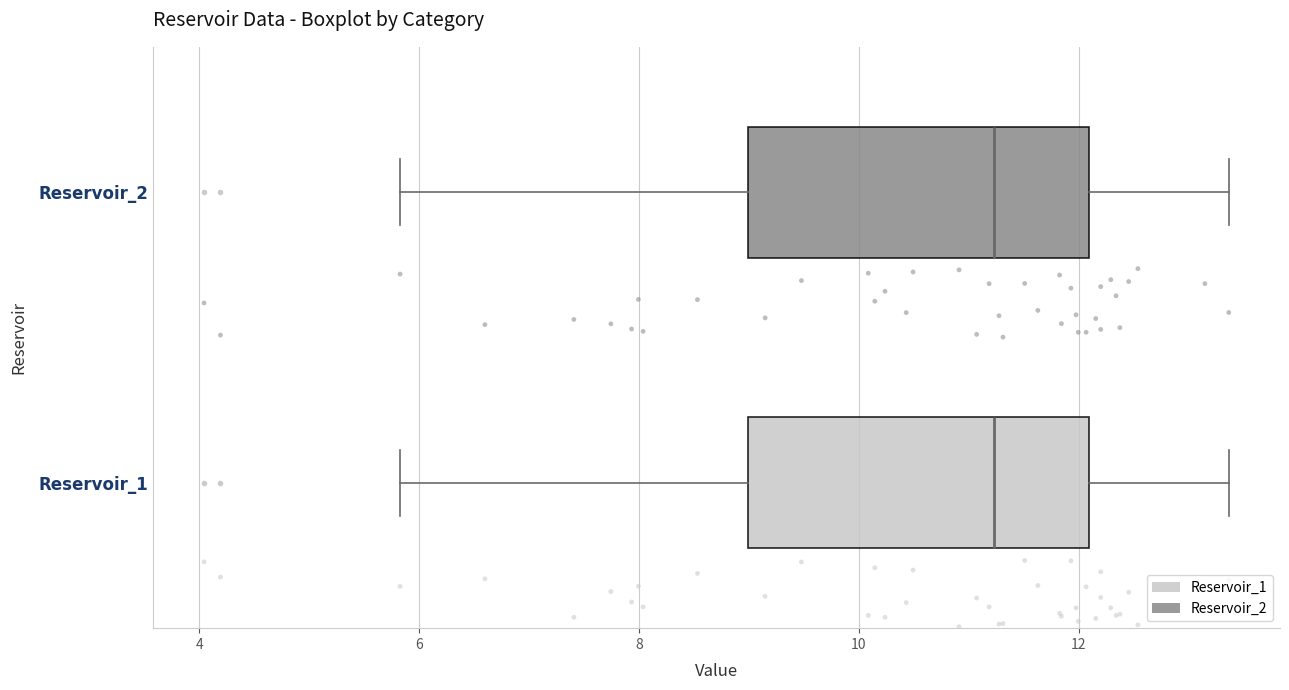

Reading bottom to top, read every box against the x-axis: the position of its median line, the range the box covers, and the ends of its whiskers. The values are not printed on the chart, so give them approximately, as read against the axis.

Reservoir_1: median 11.2, box 9.0 to 12.0, whiskers 5.8 to 13.4
Reservoir_2: median 11.2, box 9.0 to 12.0, whiskers 5.8 to 13.4